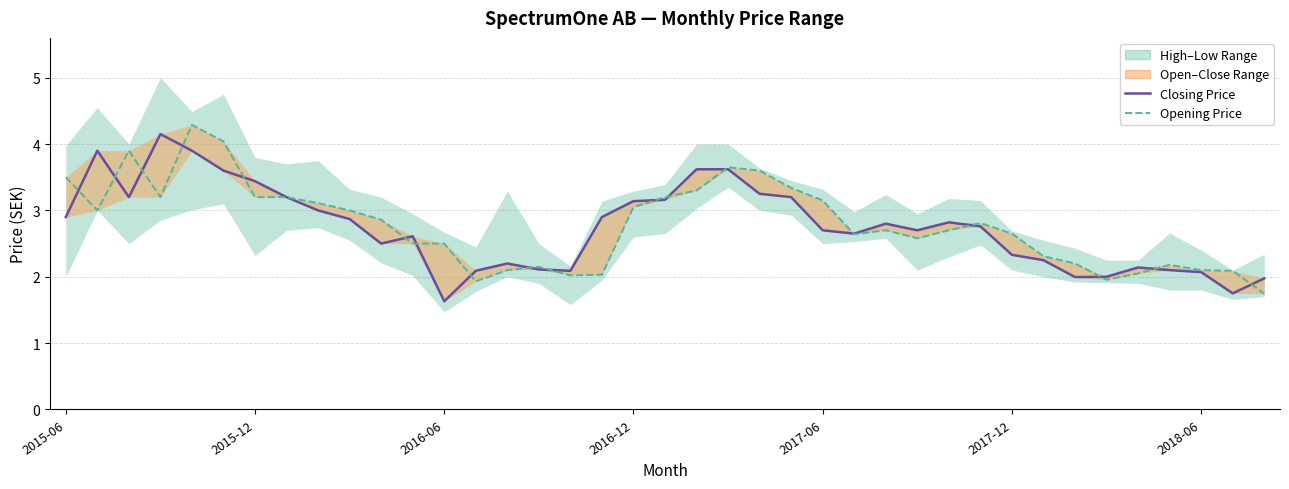

Is this an area chart (filled region under the line)?

No